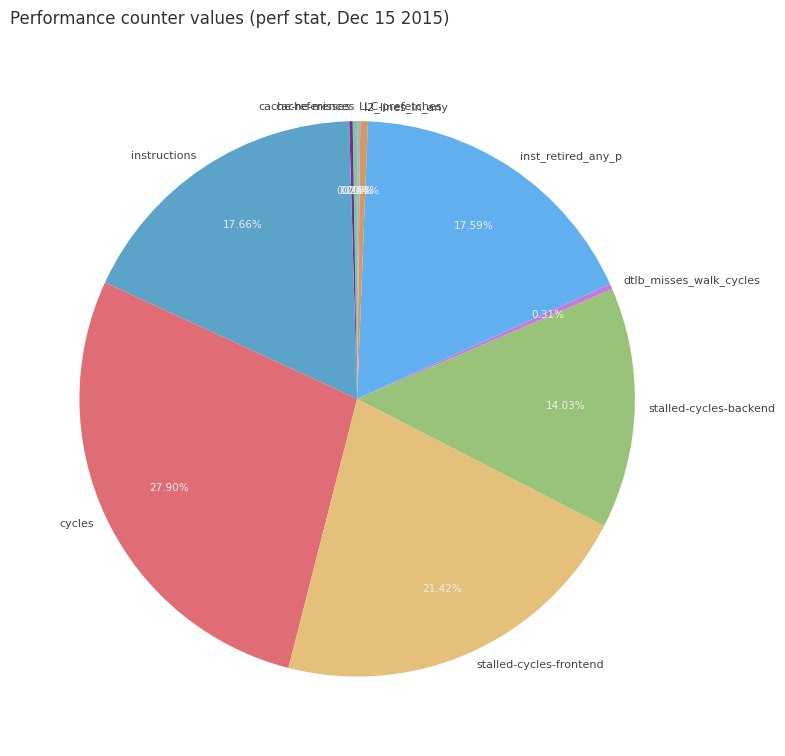

What is the total percentage of cycles and inst_retired_any_p?

45.5%